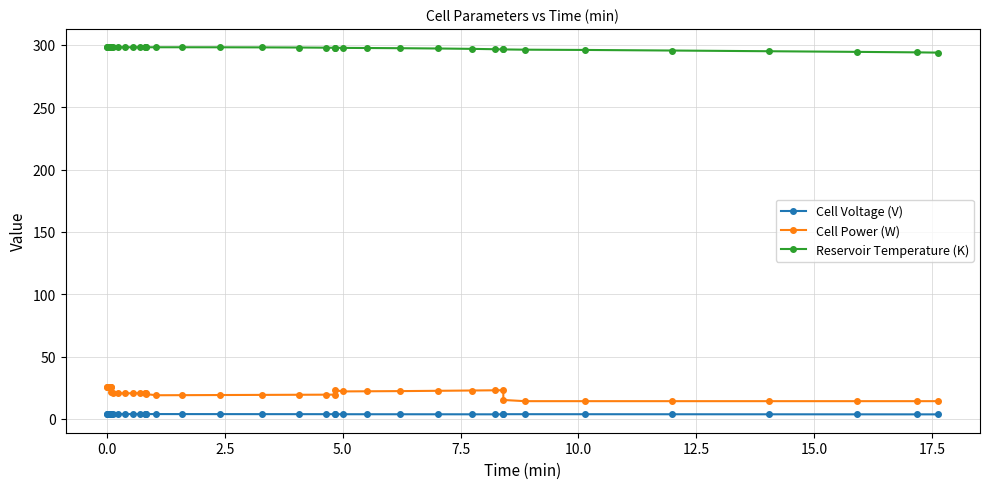

What are all the series names shown in the legend?

Cell Voltage (V), Cell Power (W), Reservoir Temperature (K)